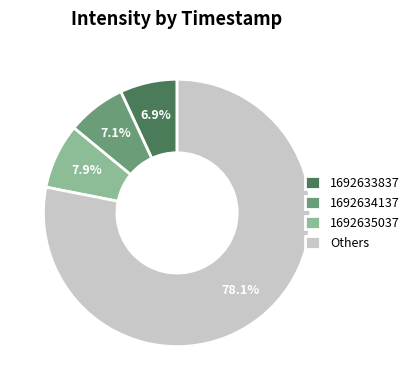

Which slice is the largest?

Others